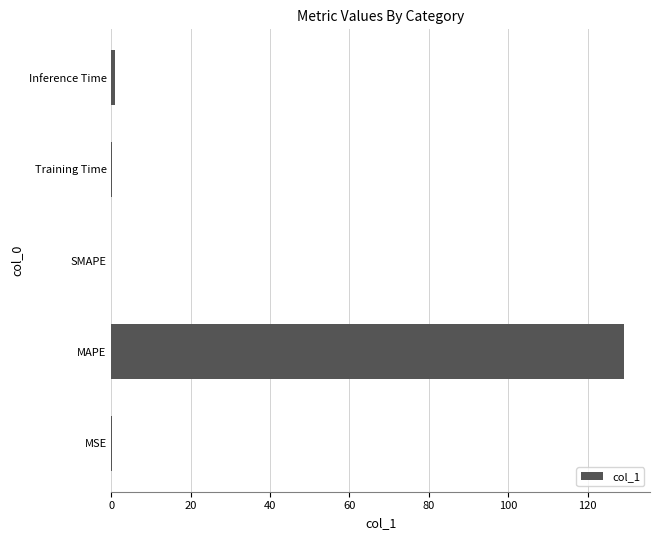

Which has a higher value, MAPE or MSE?

MAPE